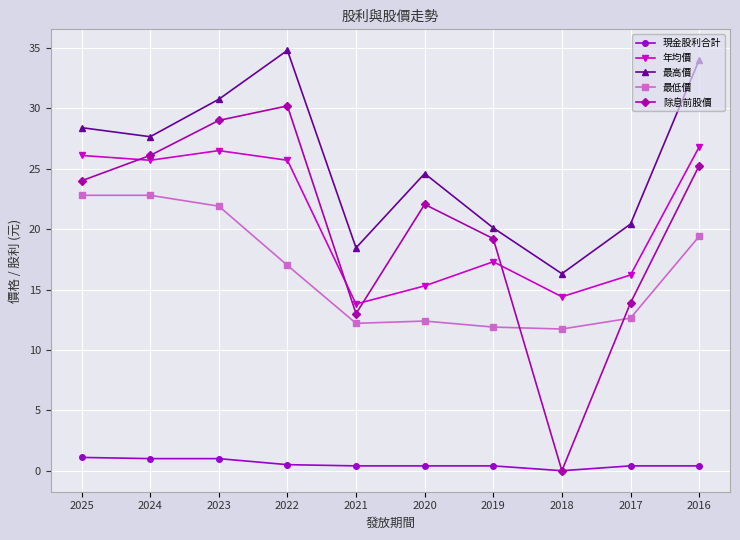

What is the difference between the maximum and minimum values in the 現金股利合計 series?

1.1